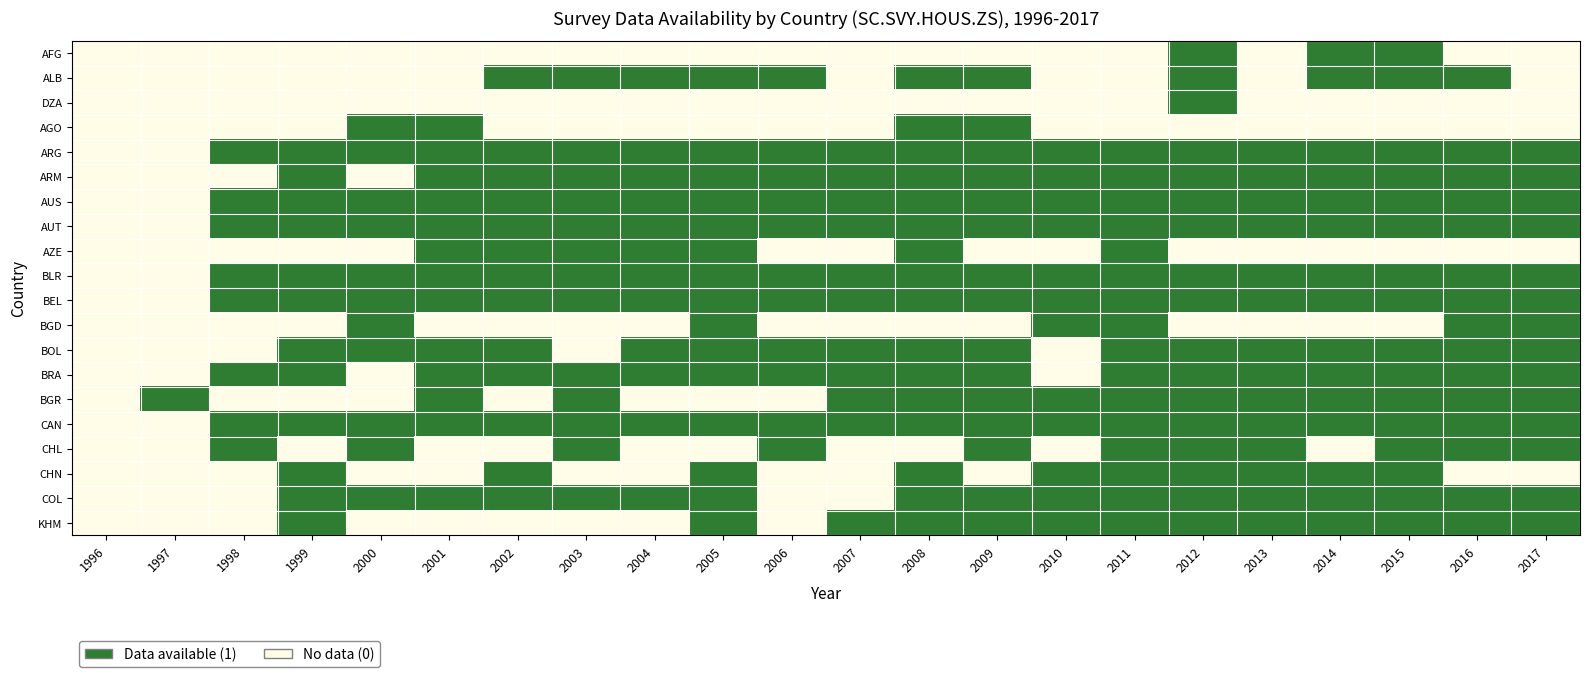

What is the total value across all series at 1997?

1